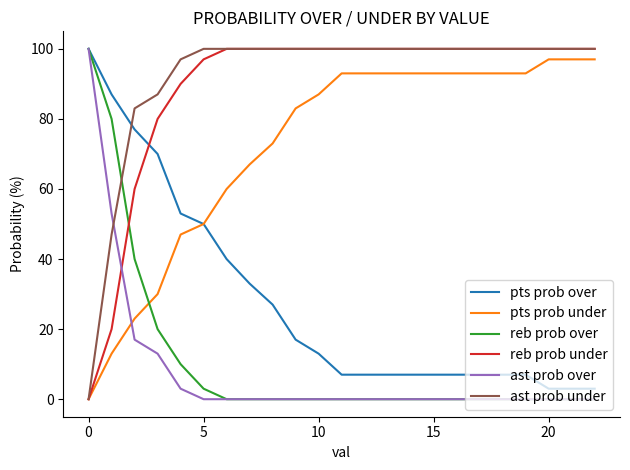

What are all the series names shown in the legend?

pts prob over, pts prob under, reb prob over, reb prob under, ast prob over, ast prob under